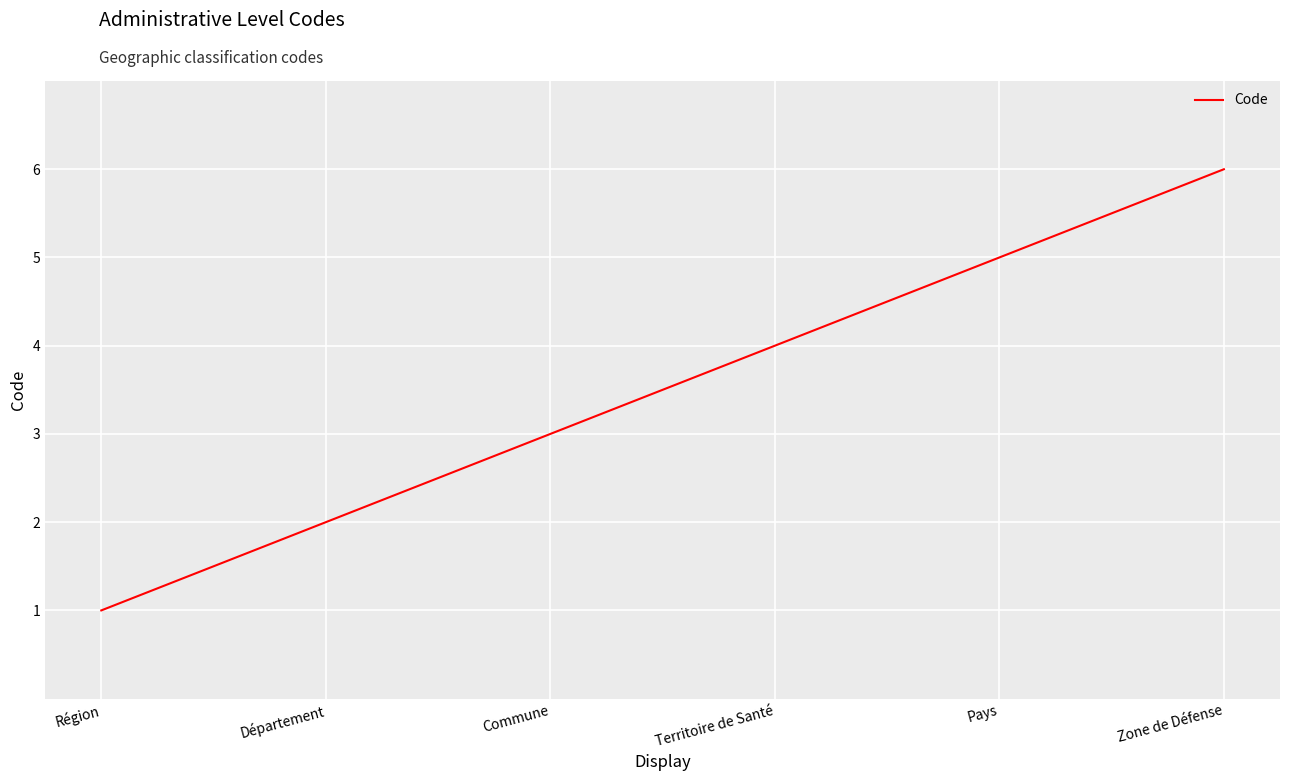

What is the approximate value at Département?

2